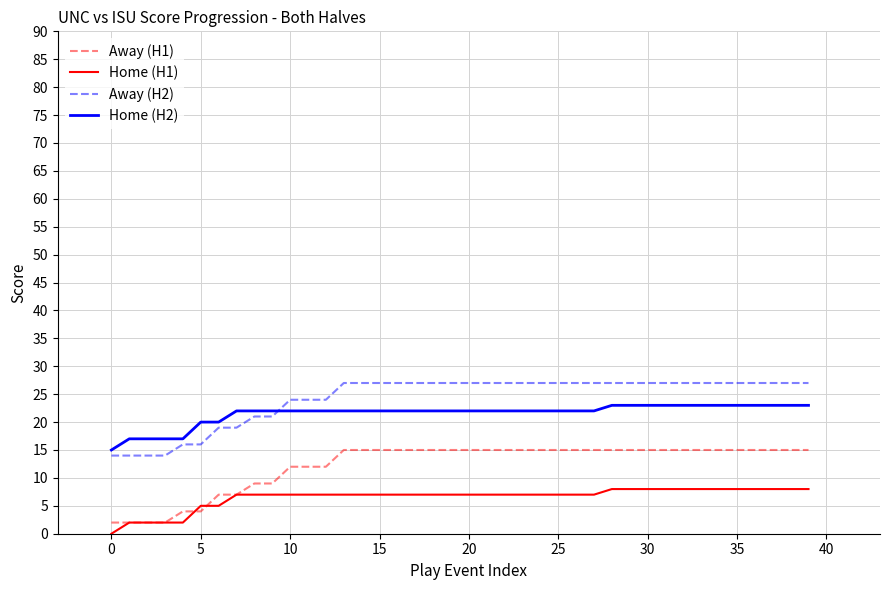

What is the maximum value for Home (H1)?

8